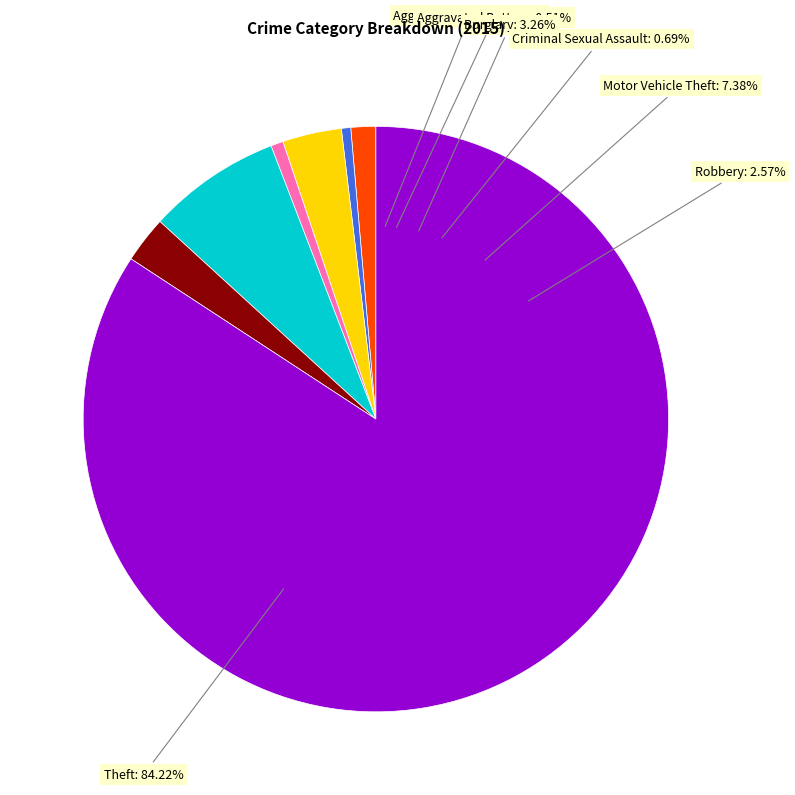

To the nearest percent, what is the difference between the largest and smallest slice percentages?

84%